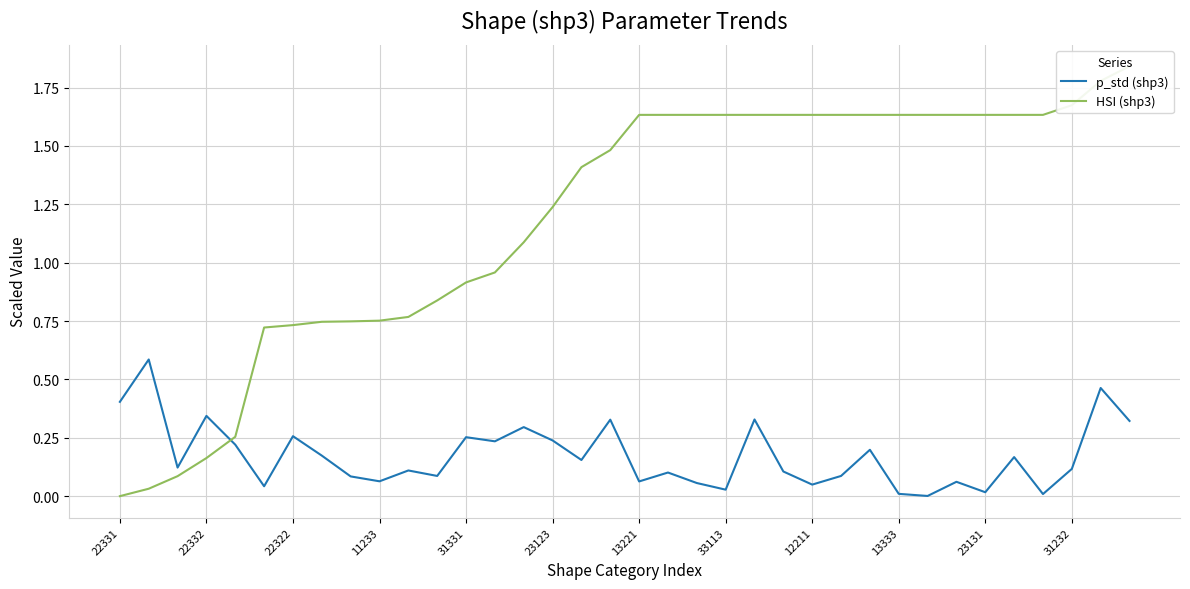

How many values in HSI (shp3) are above zero?

35